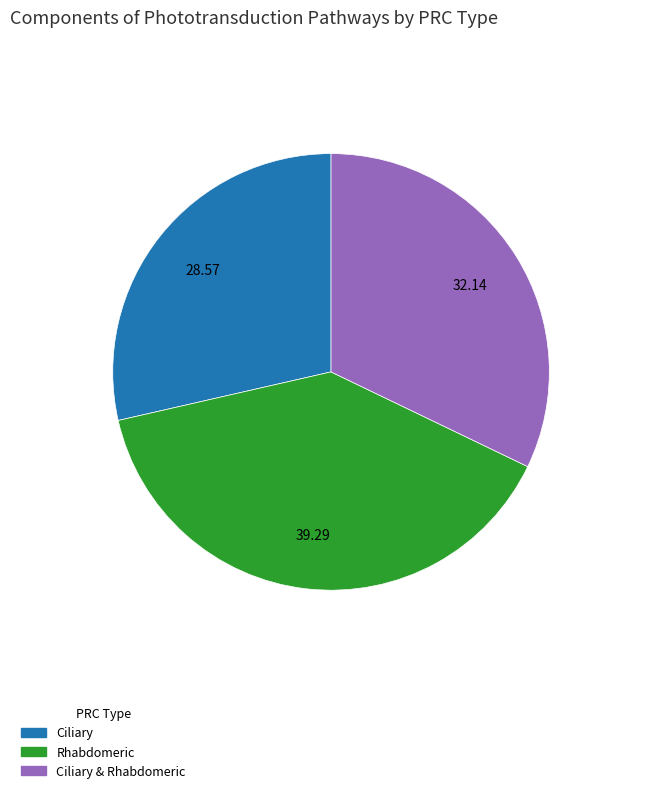

The Ciliary & Rhabdomeric slice represents 32% of the pie. True or false?

True